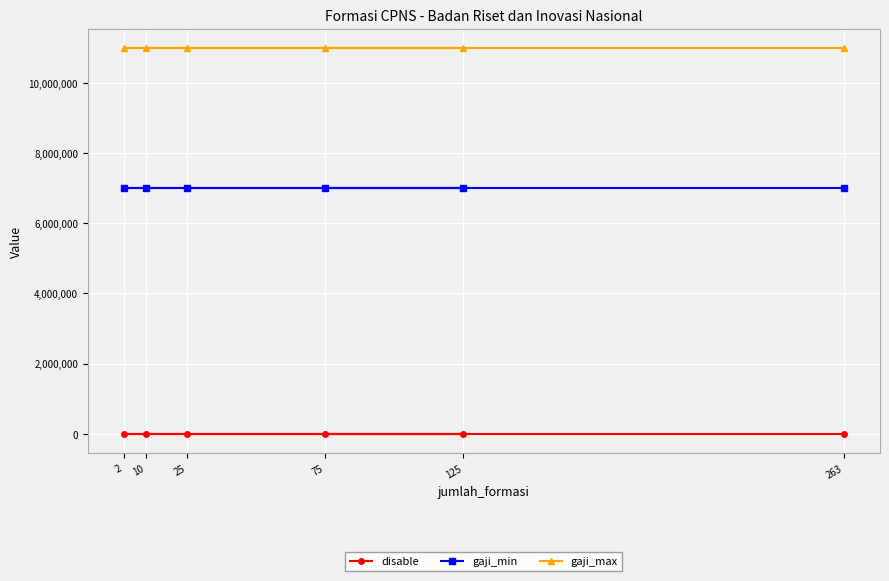

True or false: gaji_max and disable intersect in this chart.

False